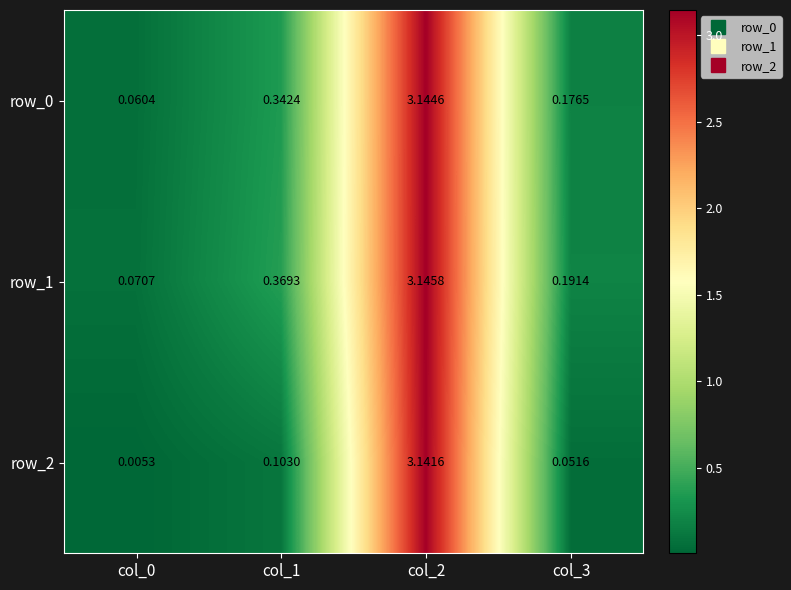

What is the spread (max minus min) of values at col_0?

0.1